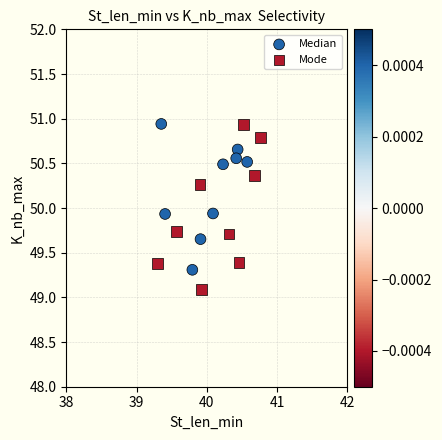

Which series reaches the minimum Y coordinate?

Mode